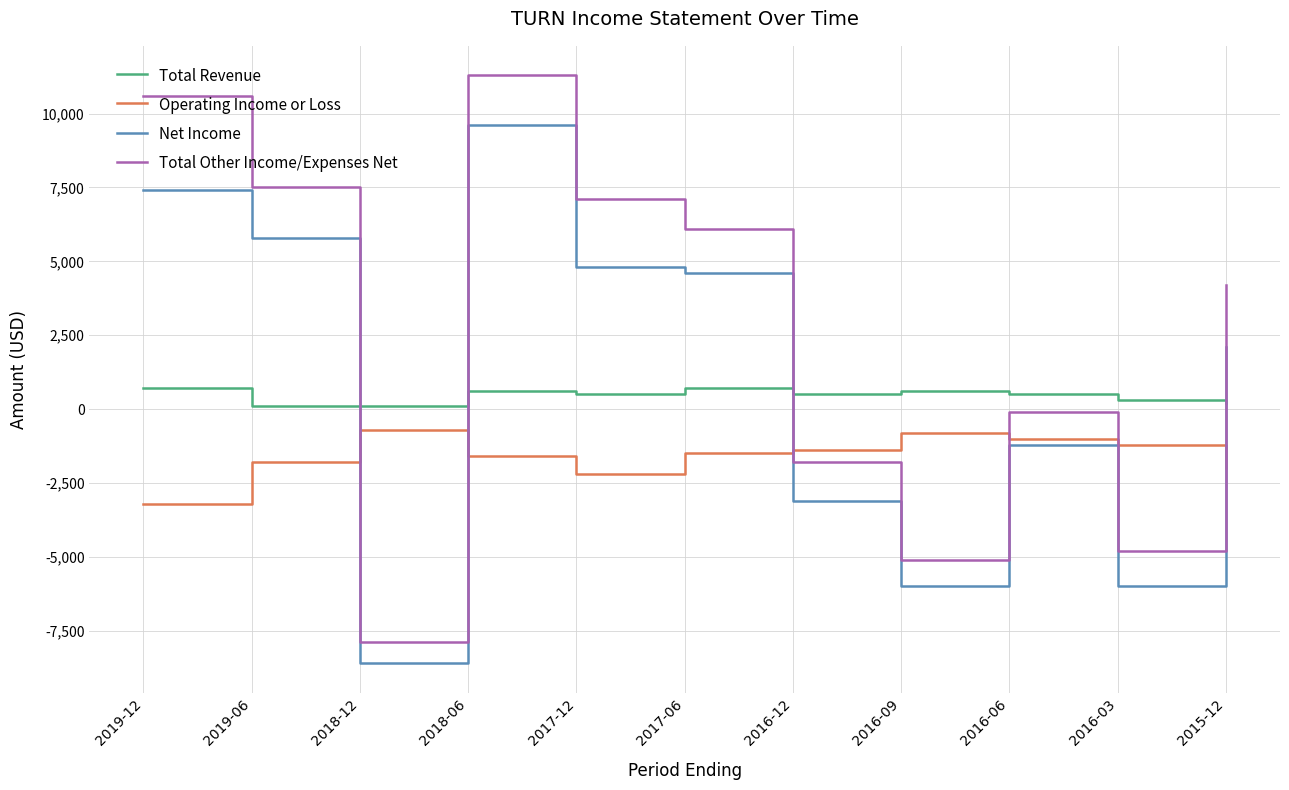

What is the difference between the highest and lowest values at 2018-06?

12900